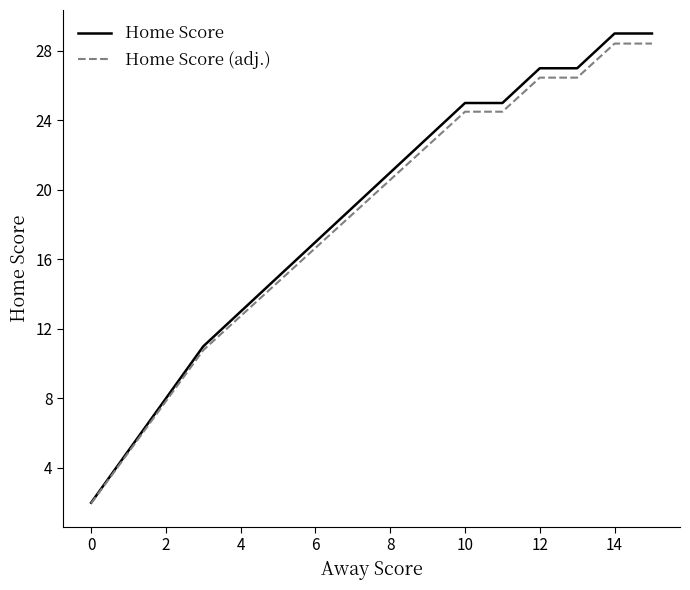

What is the lowest value of the Home Score (adj.) series?

2.0